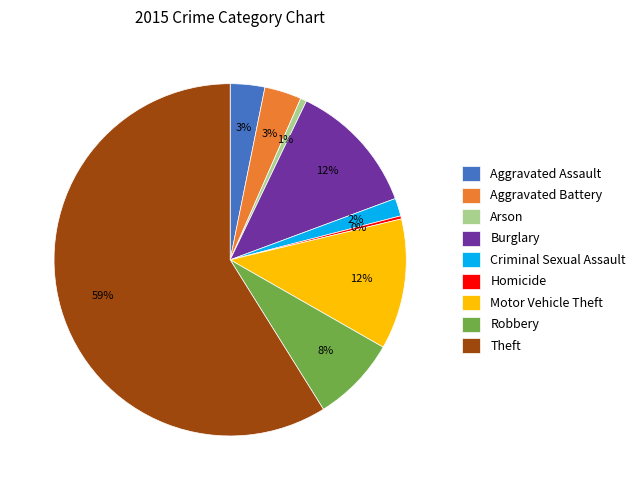

Is the sum of Theft and Motor Vehicle Theft greater than half?

Yes